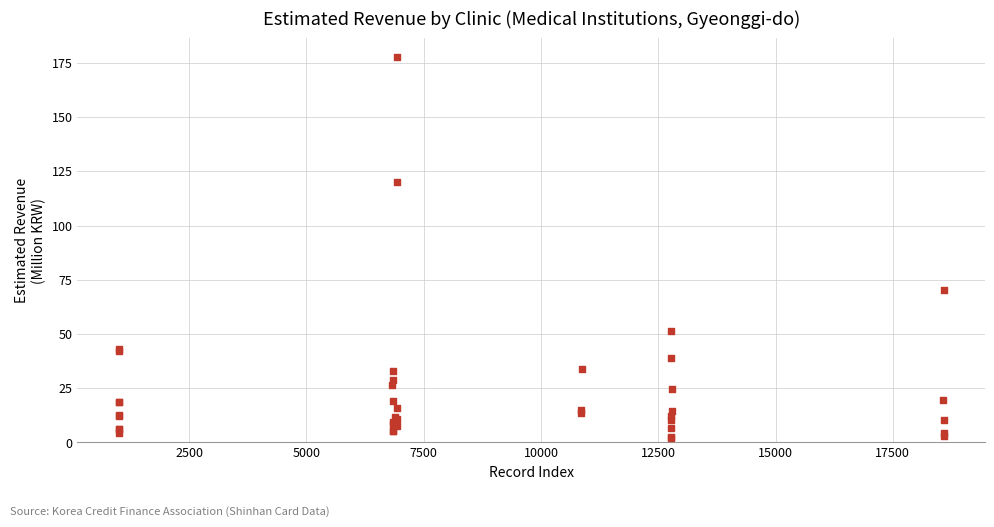

What Y value in the scatter plot is closest to 89?

70.1